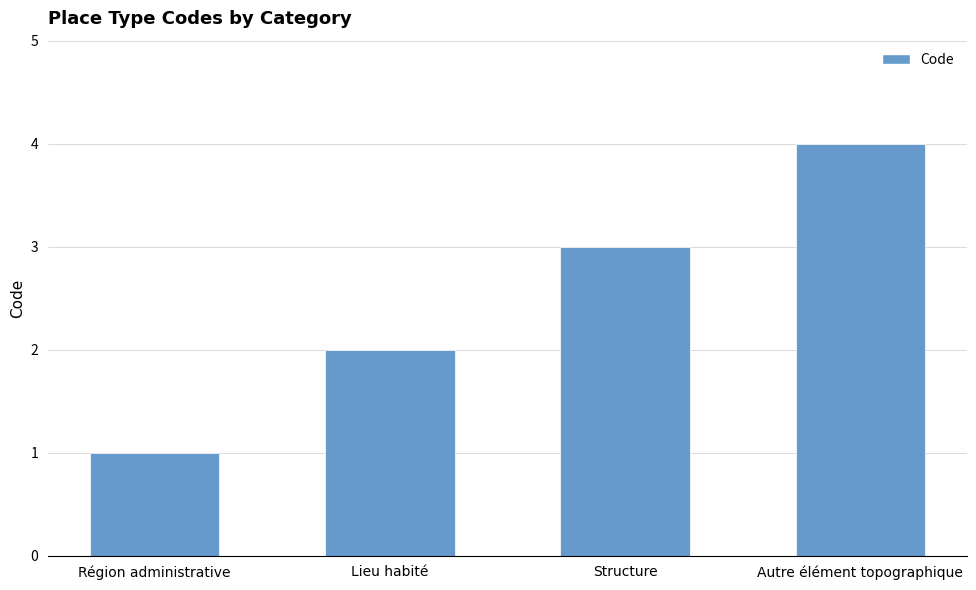

What is the change in value from Région administrative to Lieu habité?

+1